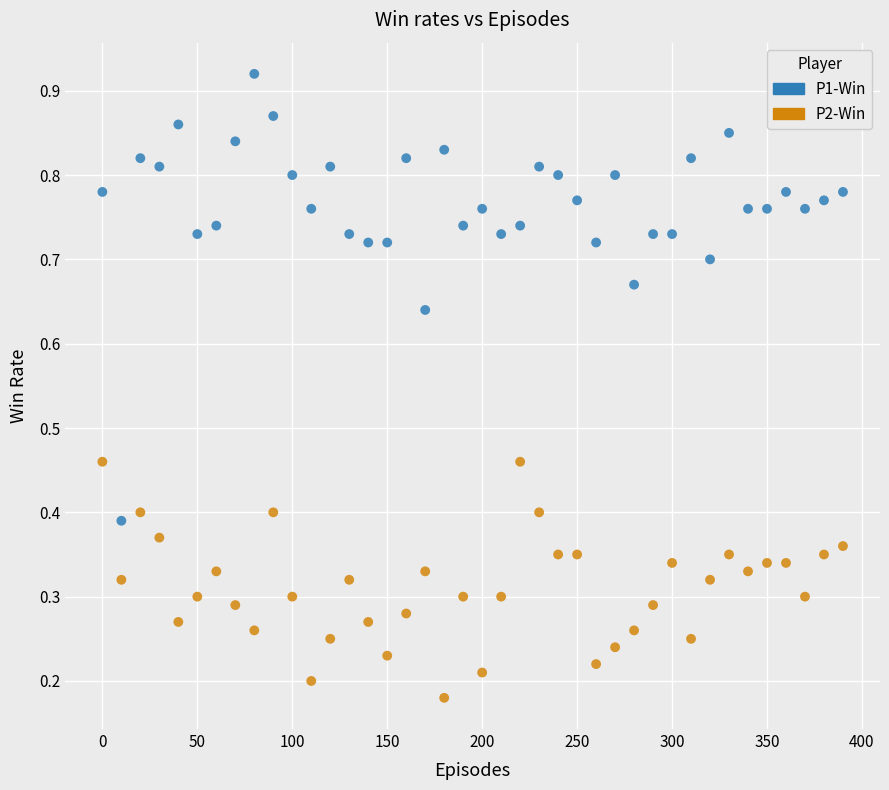

Across all data points, what is the range of X values (max minus min)?

390.0